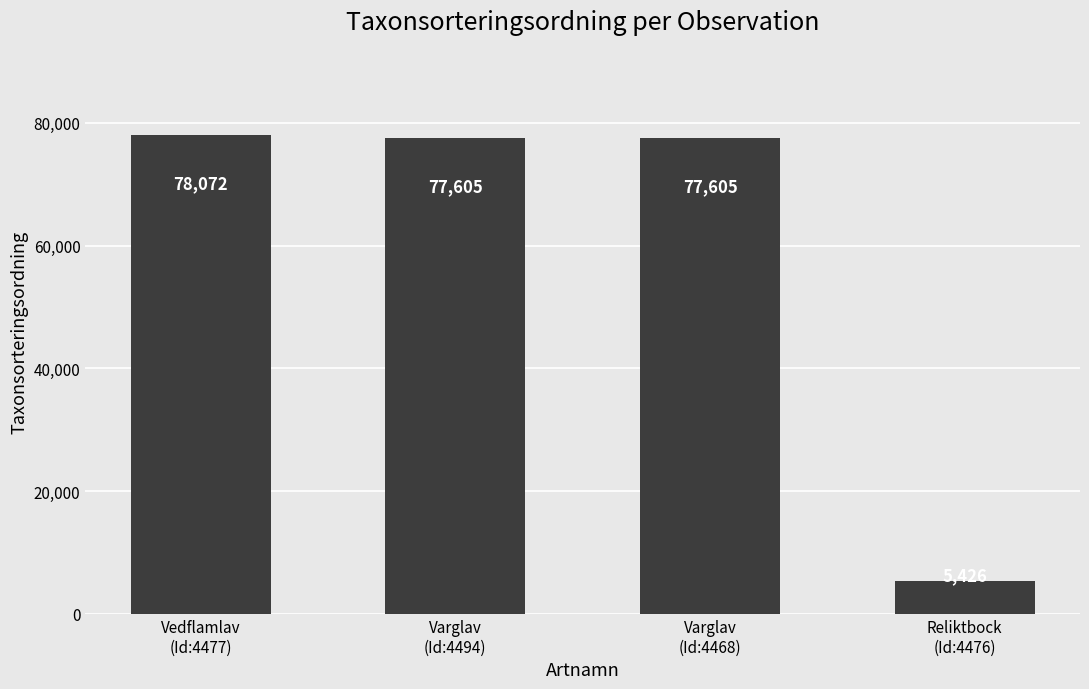

Is it true that the value at Varglav
(Id:4494) is 50914?

False